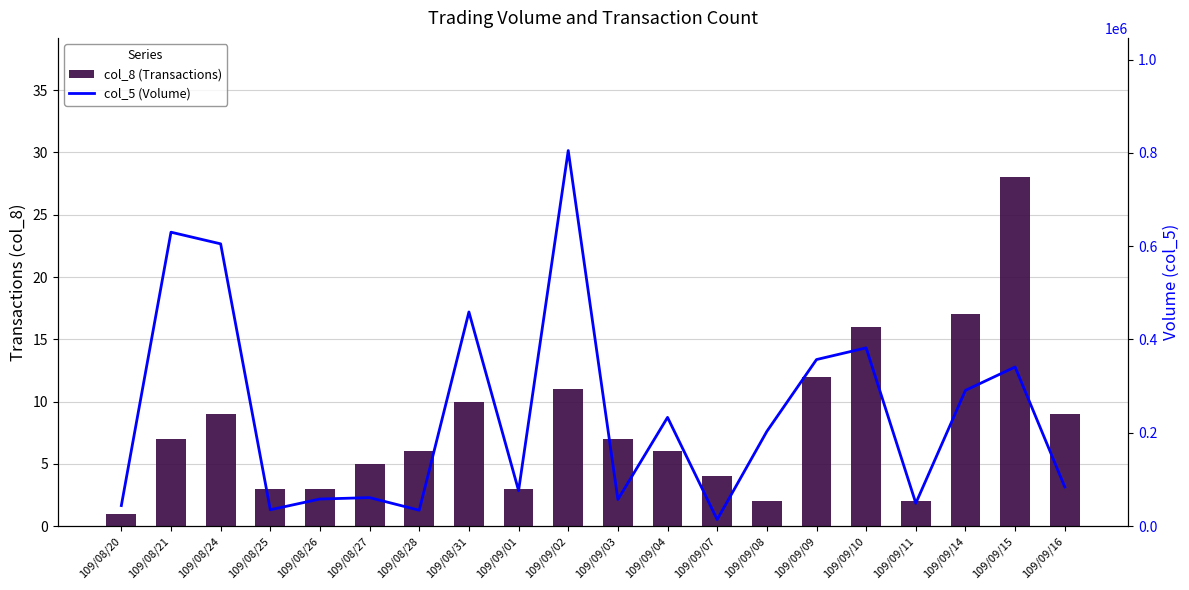

Which category has the highest value in the col_8 (Transactions) series?

109/09/15